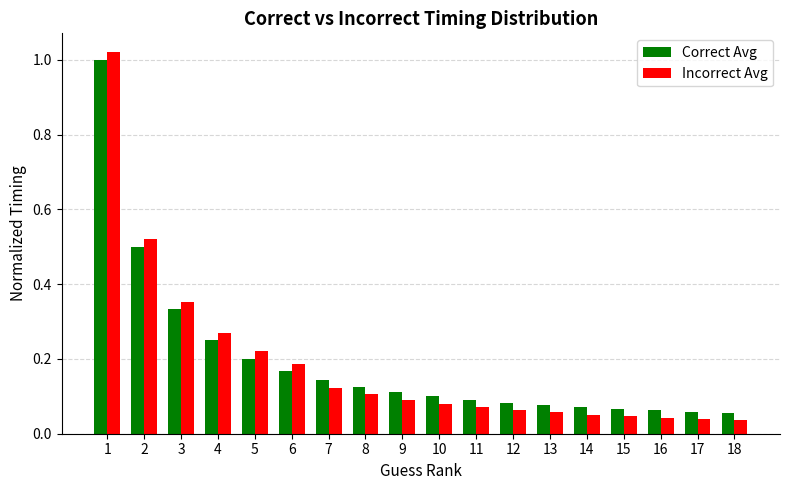

Which series has the largest range (max minus min)?

Incorrect Avg